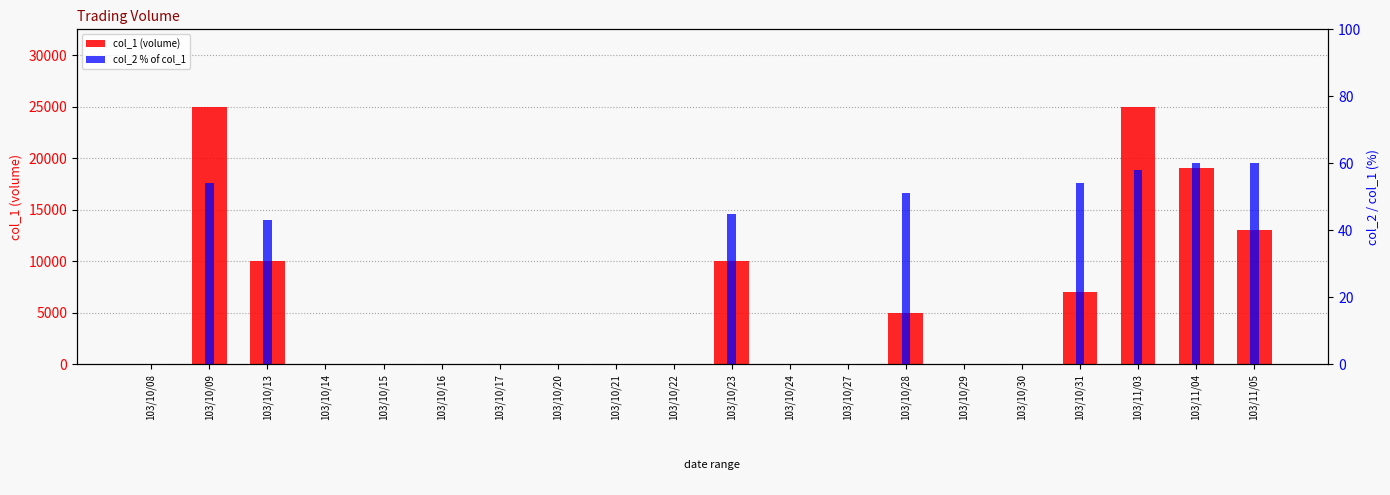

Which category has the highest value across all series?

103/10/09